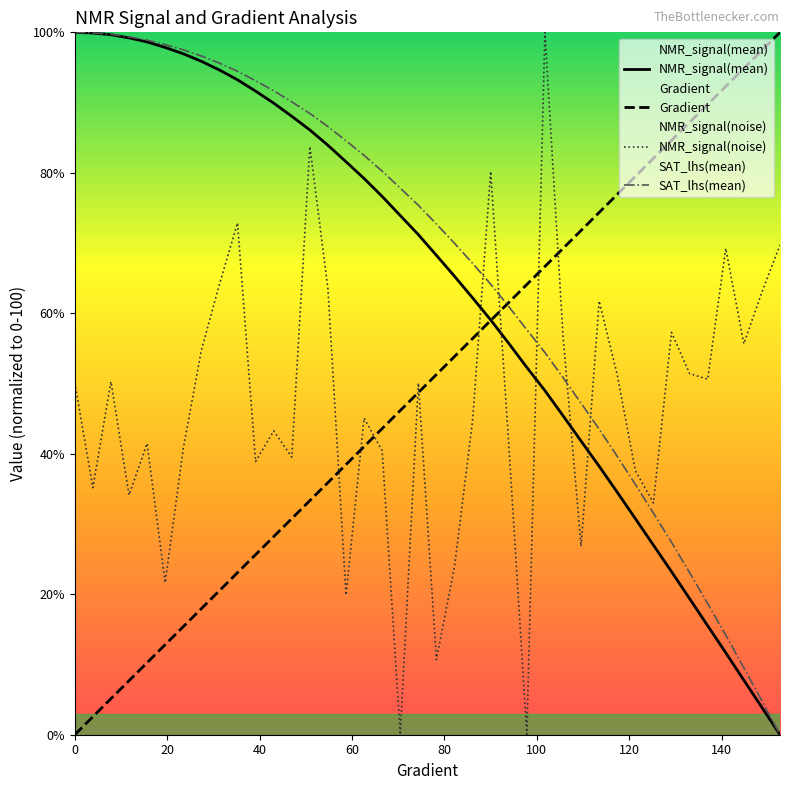

Which series ends up on top after the final intersection of SAT_lhs(mean) and Gradient?

Gradient